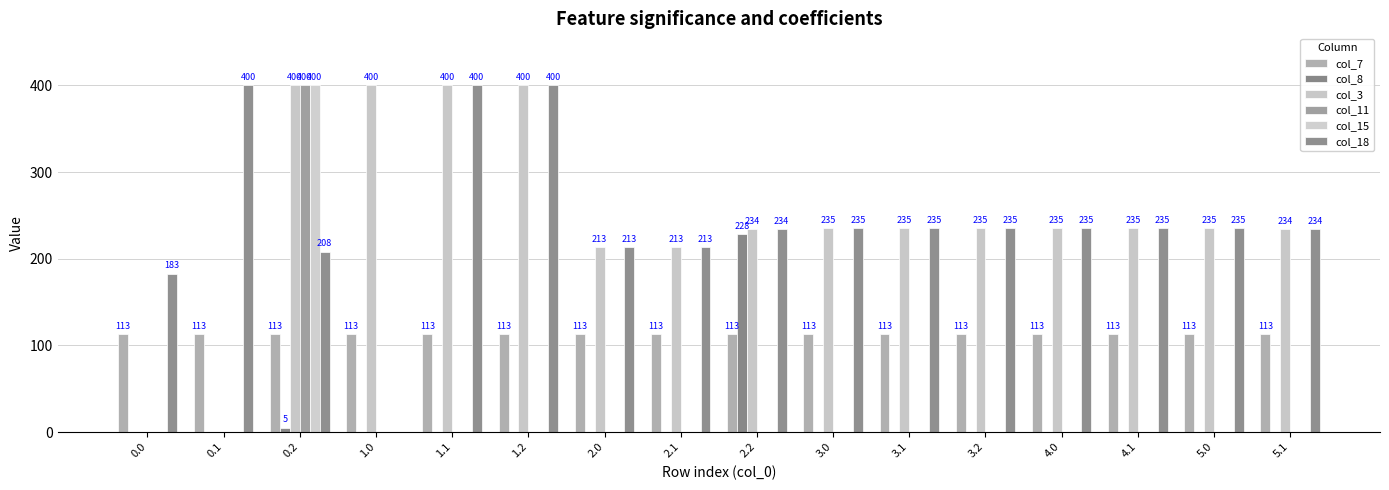

Does the chart contain stacked bars?

No